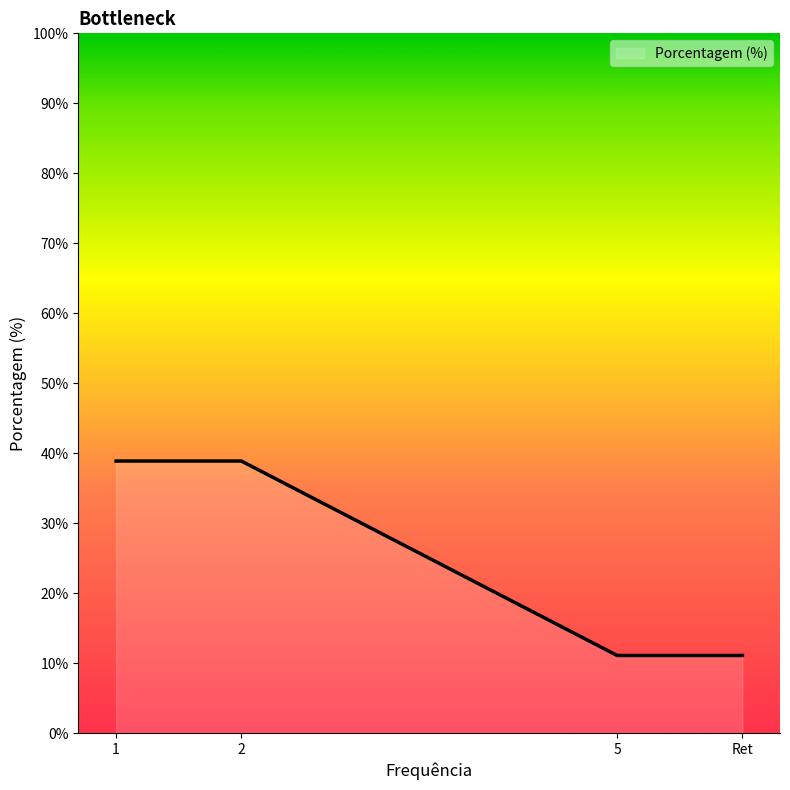

What is the greatest value displayed?

38.9